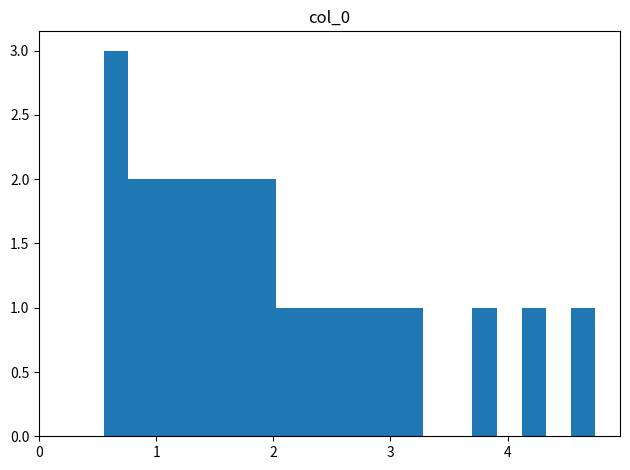

Around what value on the x-axis is the tallest bar? Give the approximate position of its centre, as read against the axis.

0.7